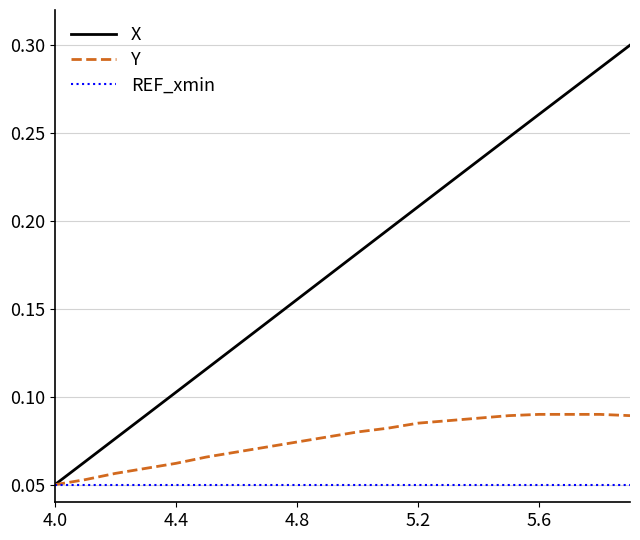

Rank the series by their maximum value, from lowest to highest.

REF_xmin, Y, X